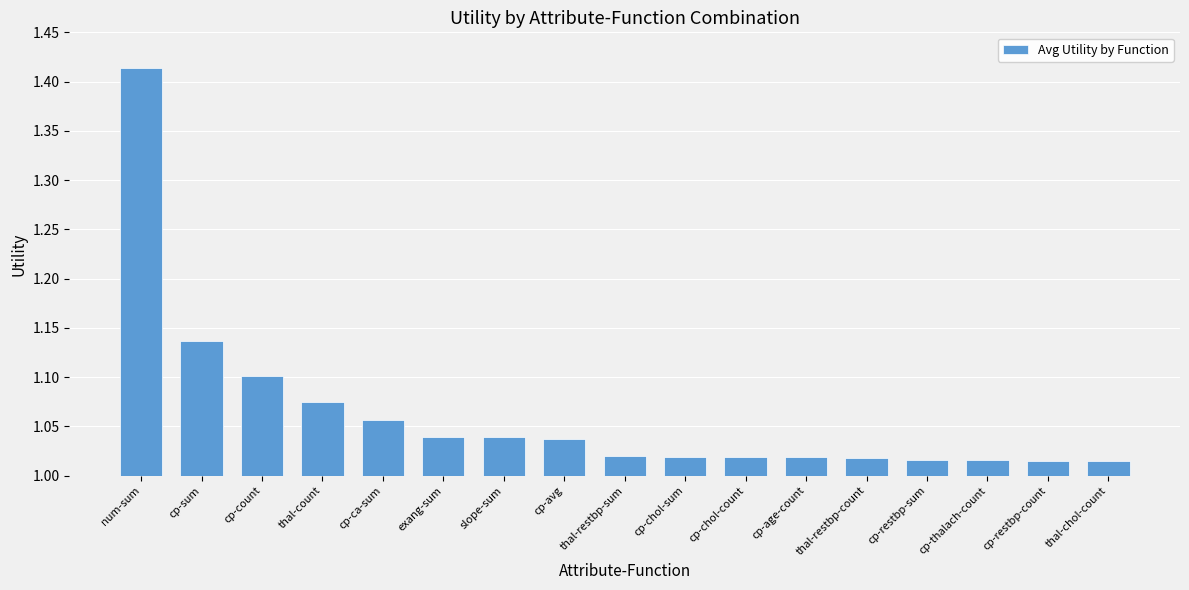

Which category has the highest value across all series?

num-sum